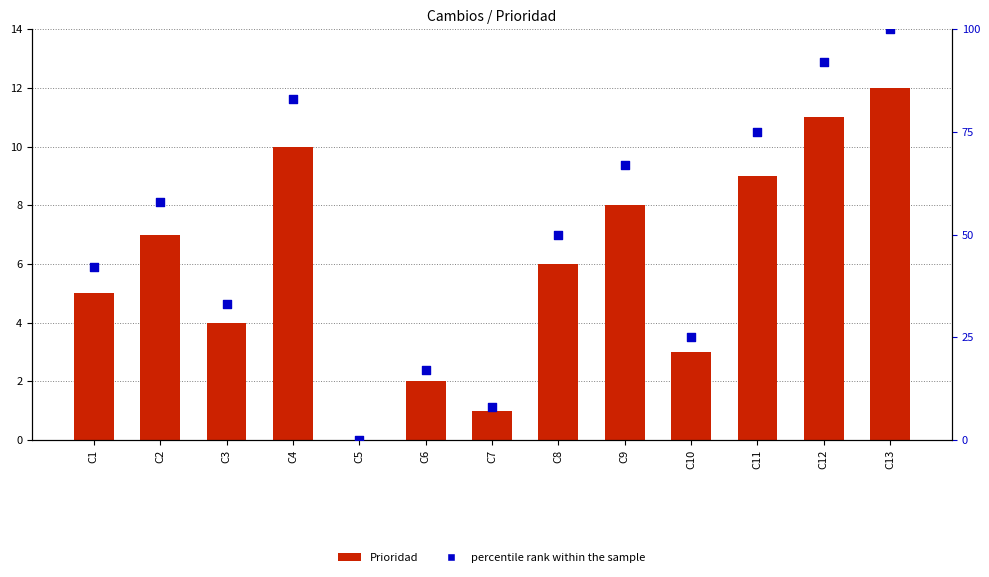

What is the total value across all series at C12?

103